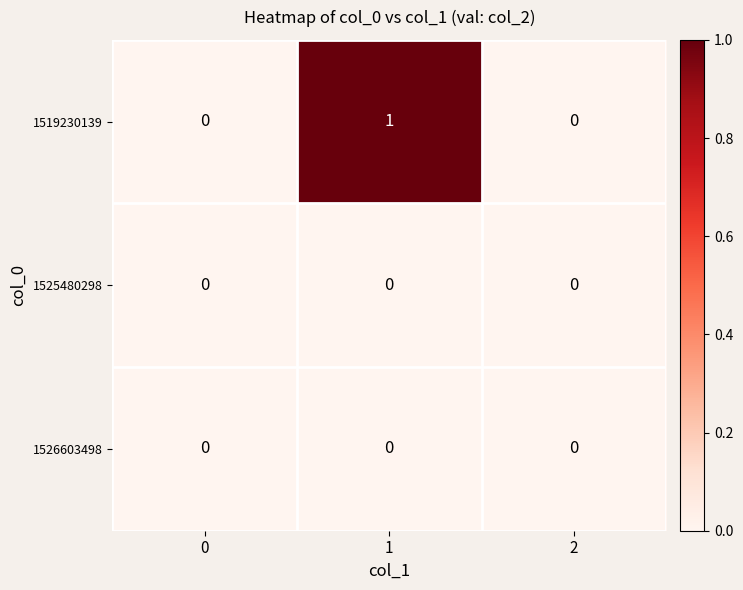

The 1519230139 series shows 0 at 2. True or false?

True